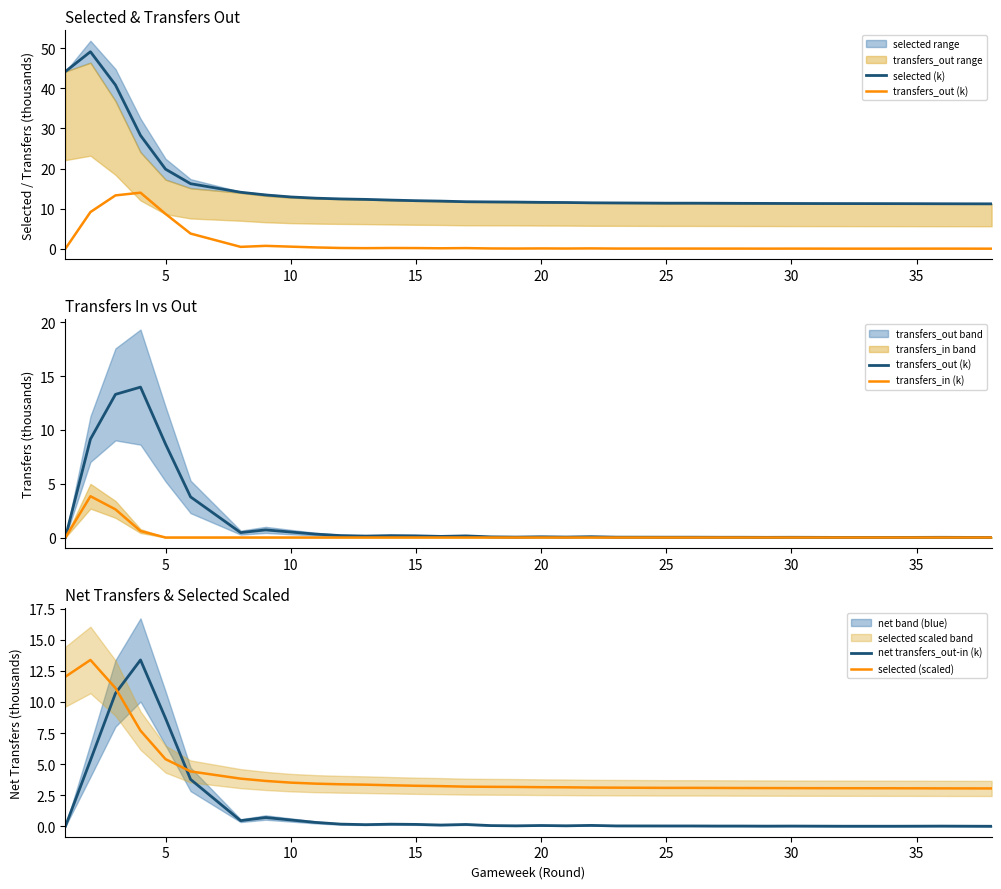

Is it true that selected (scaled) equals 4.5 at 20?

False